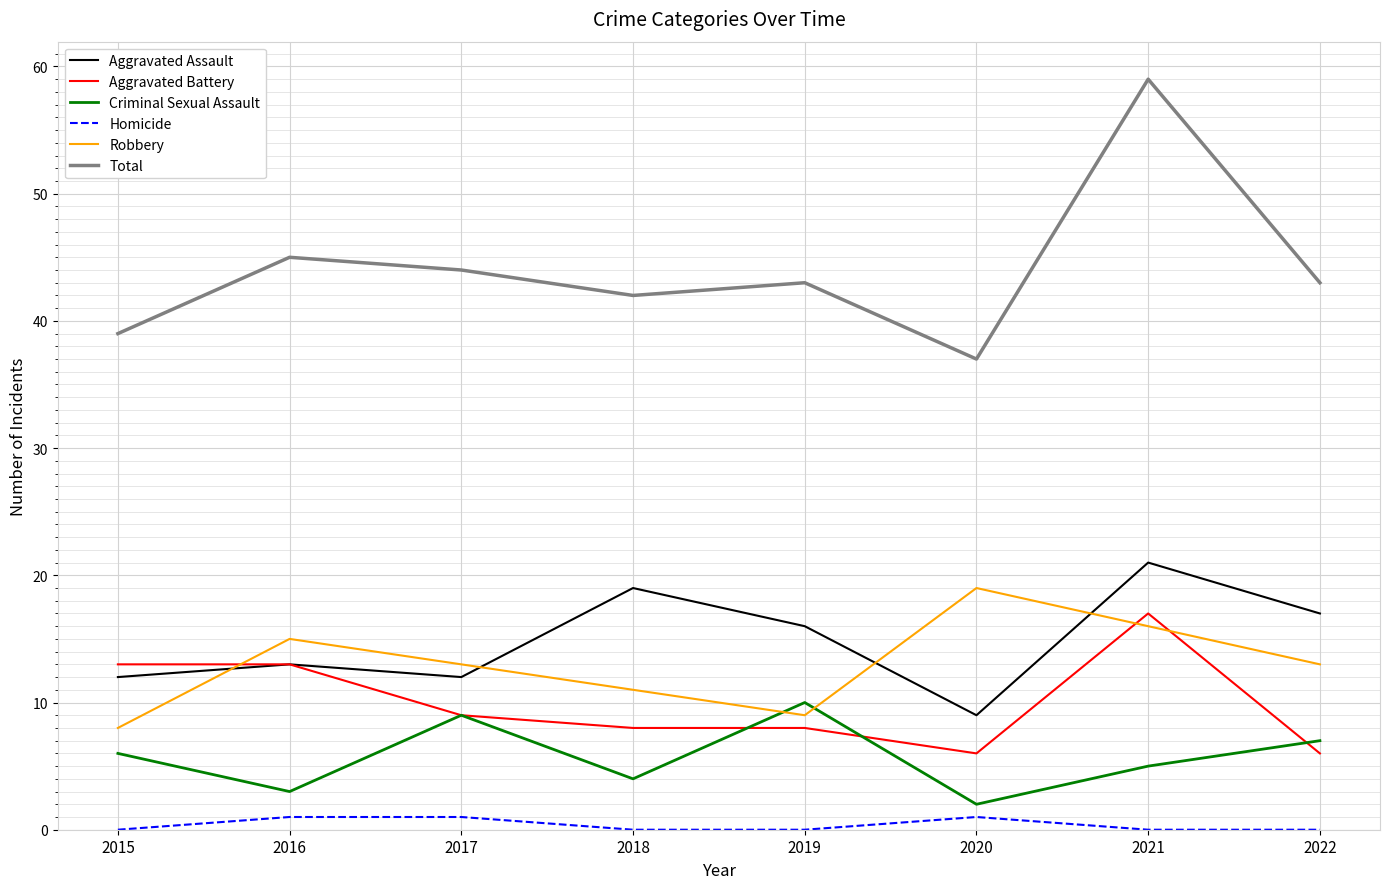

Count the number of data series in this chart.

6